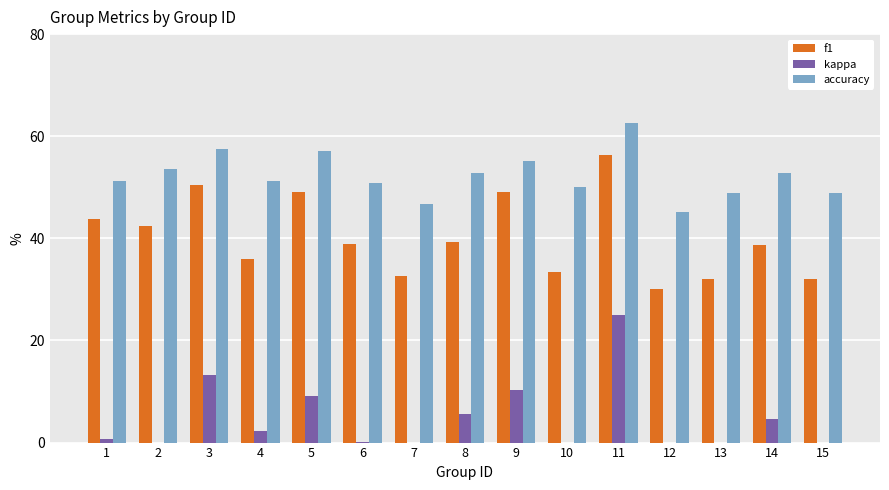

What is the maximum value for f1?

56.4